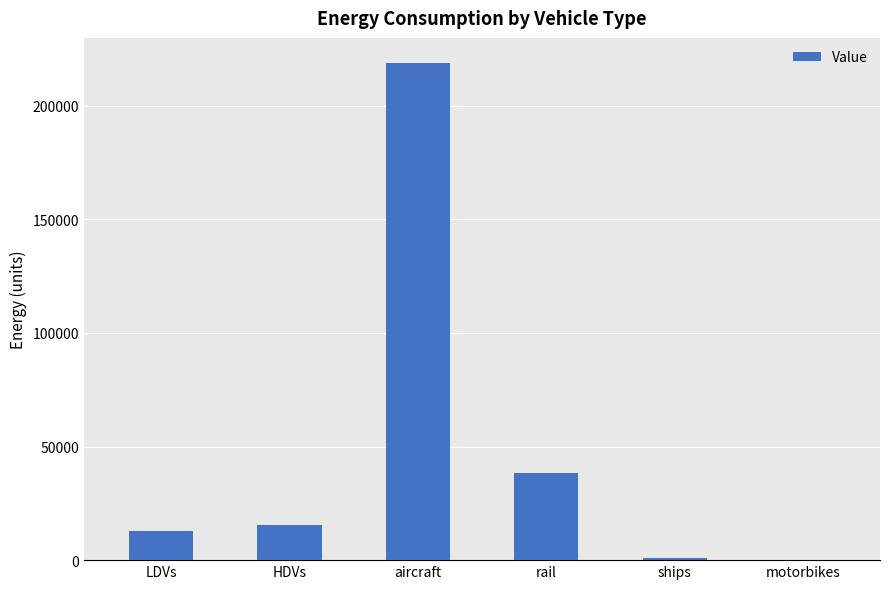

At which category does the chart reach its peak across all series?

aircraft